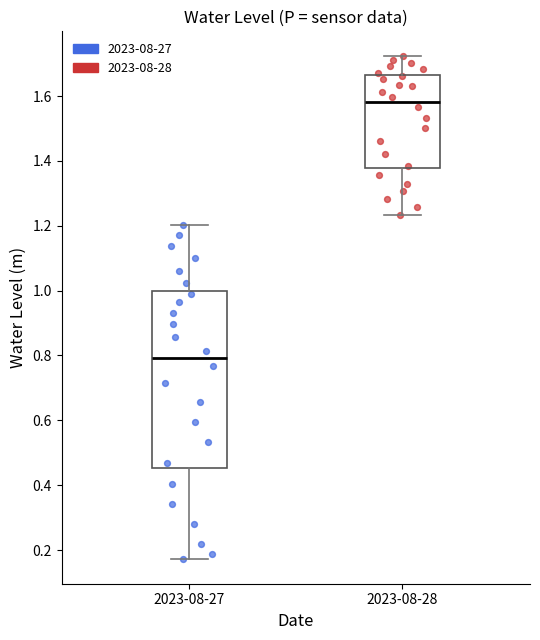

Which box has the lowest median line?

2023-08-27